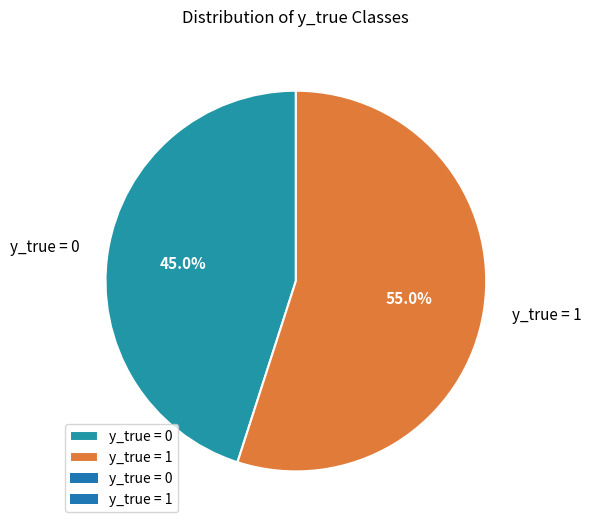

Does y_true = 0 represent more than half of the total?

No